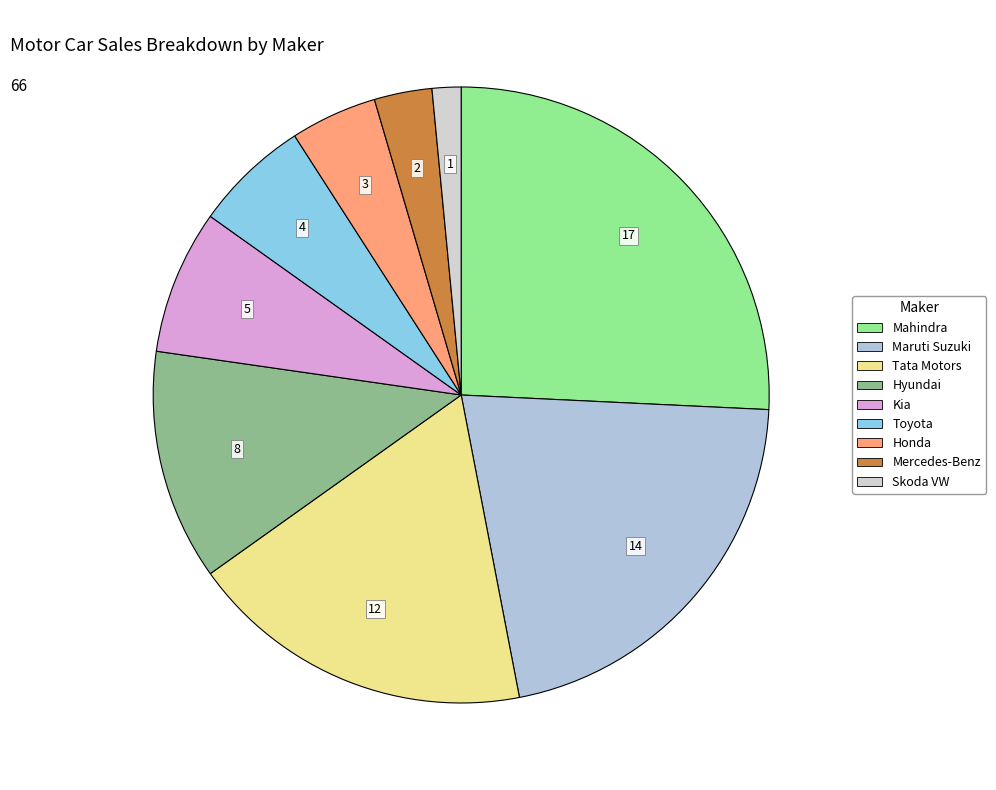

Count the number of slices in the pie.

9